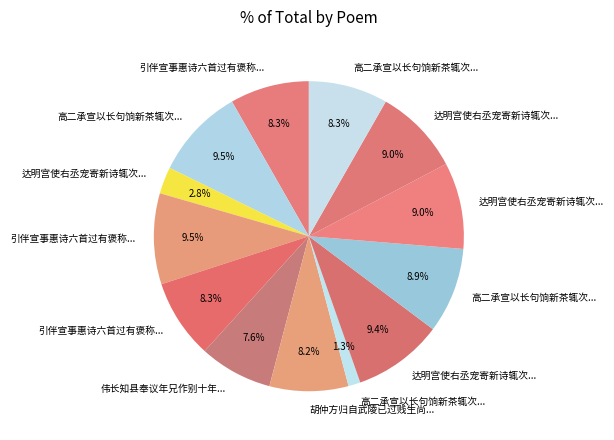

How many segments does this pie chart have?

13